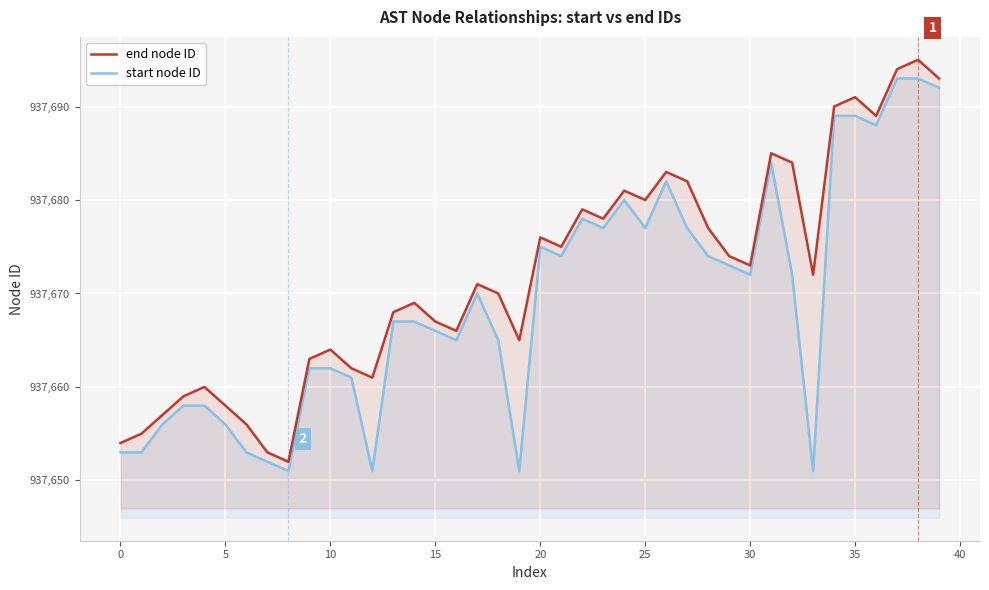

Does the chart display data point markers on the line(s)?

No